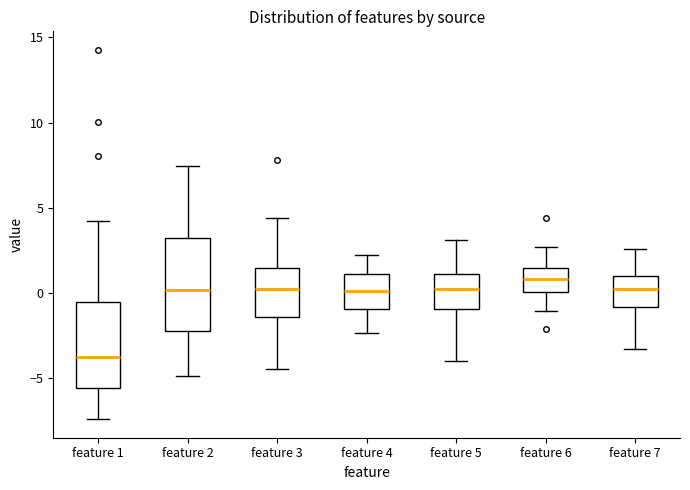

Where is the upper edge of the box for feature 2 on the y-axis? The values are not printed on the chart, so give them approximately, as read against the axis.

3.0